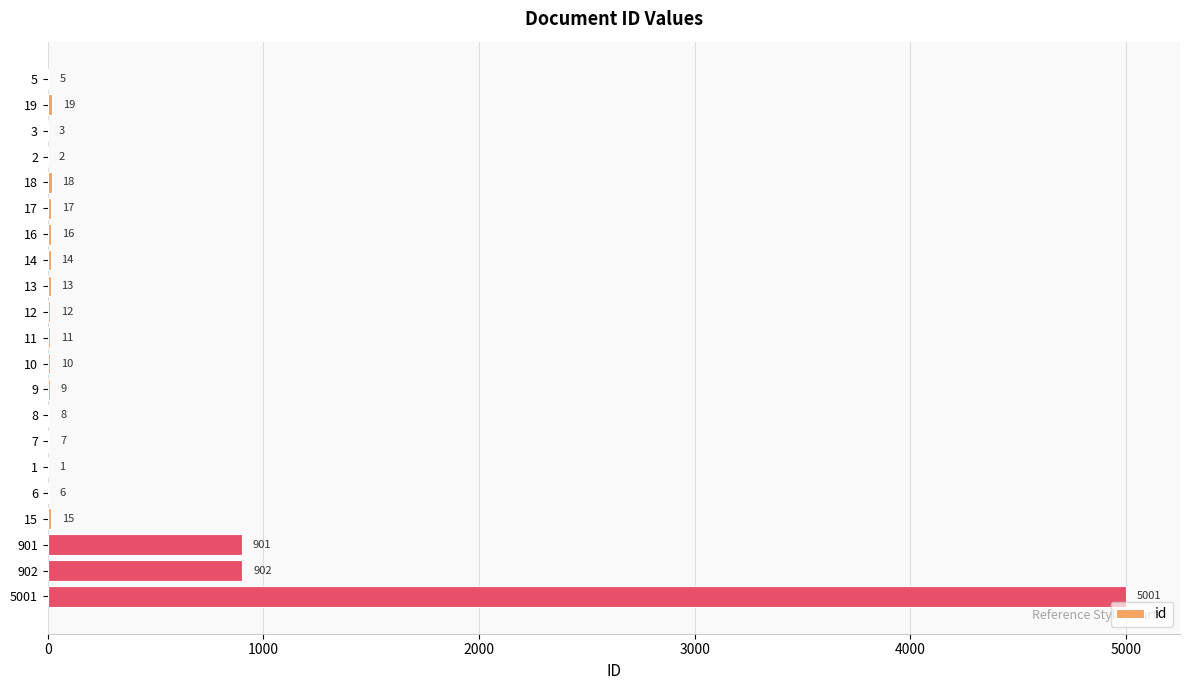

Approximately how many times larger is the value at 5001 compared to 3?

1667.0